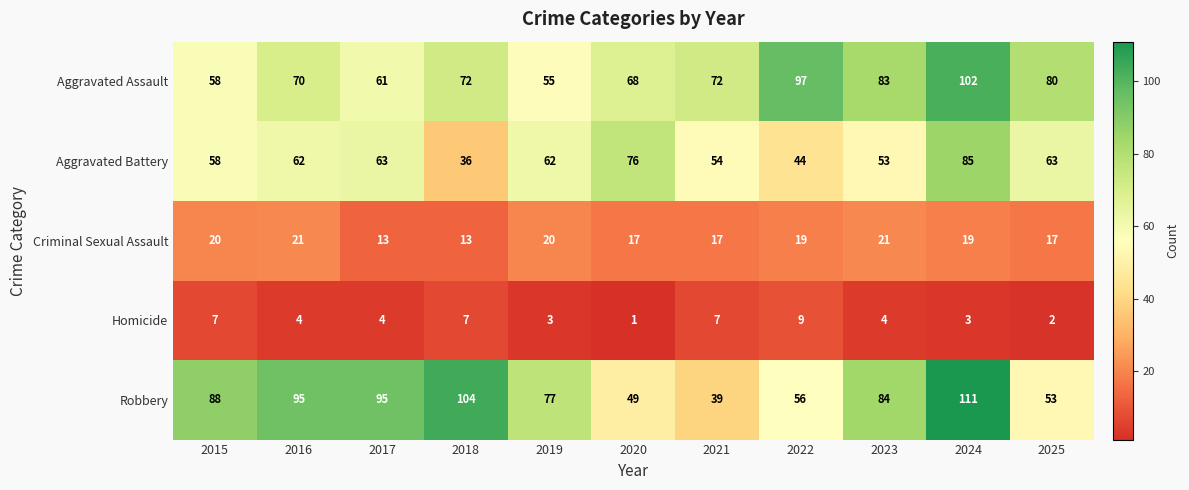

What is the sum of all Robbery values?

851